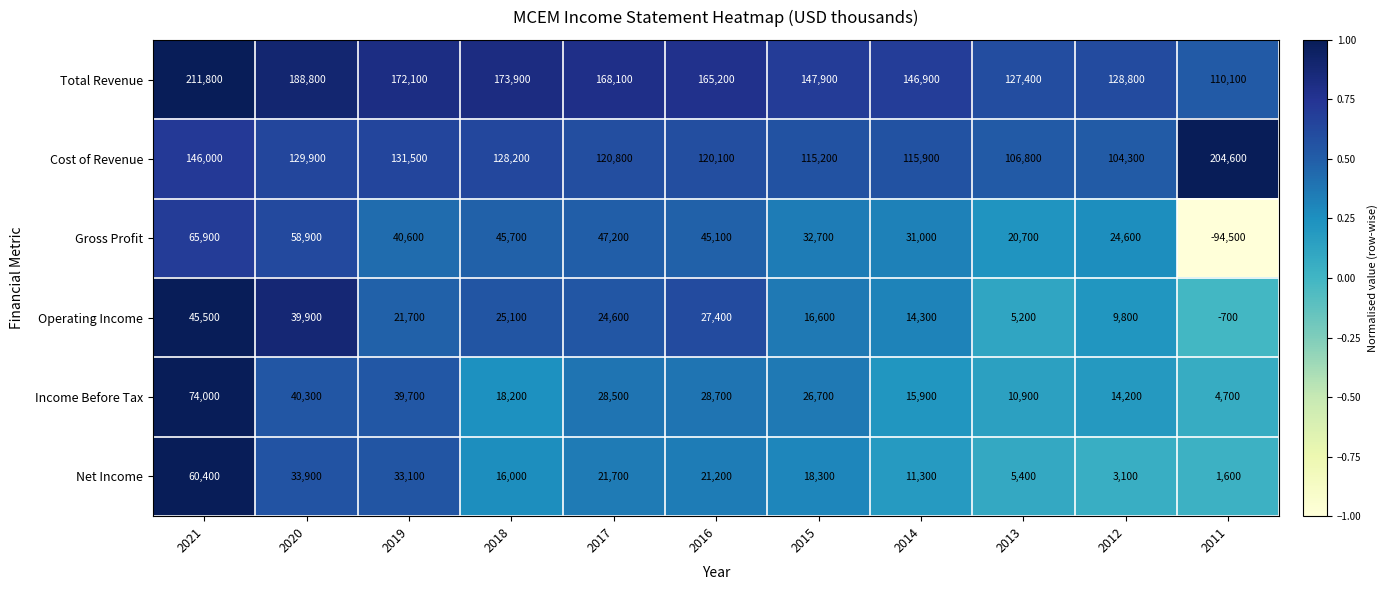

True or false: Net Income has a value of 21200 at 2016.

True